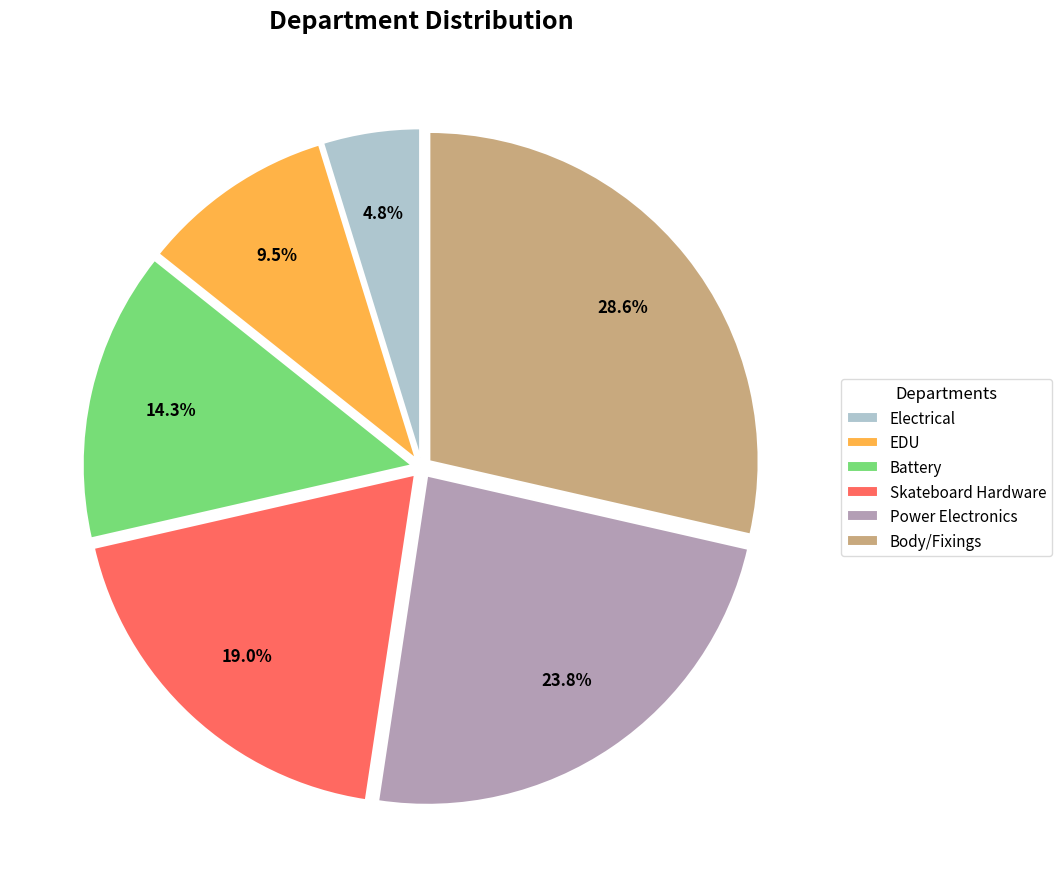

What is the ratio of the value at EDU to the value at Battery?

0.7